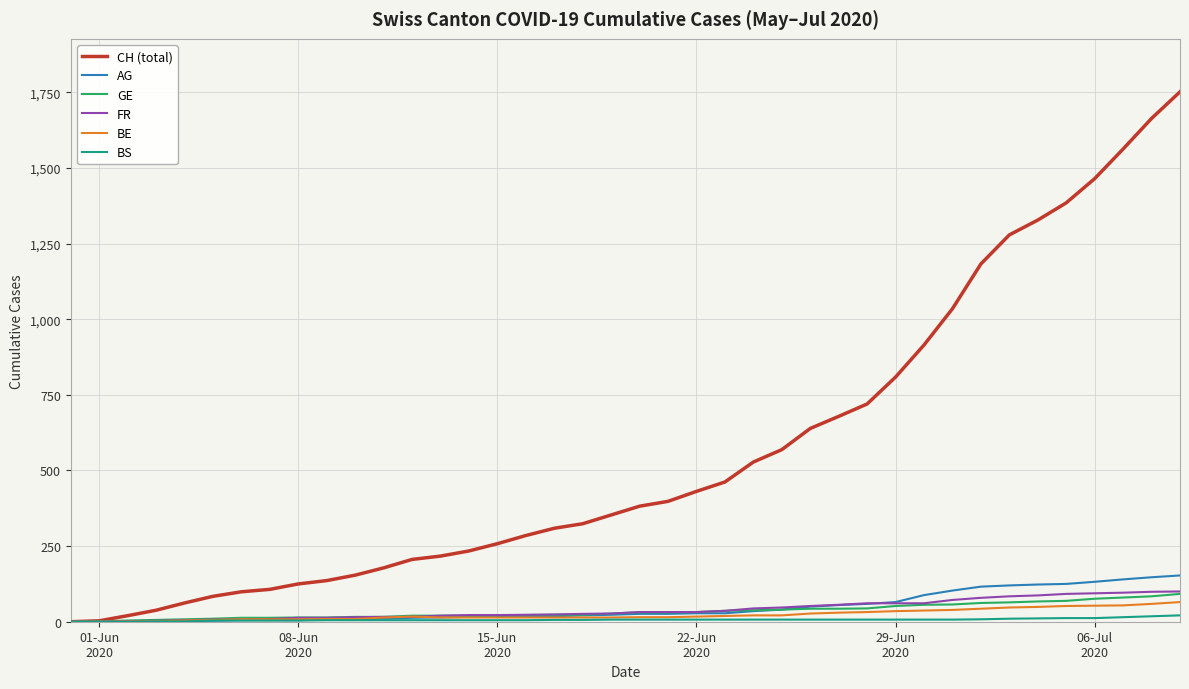

Which series has the largest range (max minus min)?

CH (total)